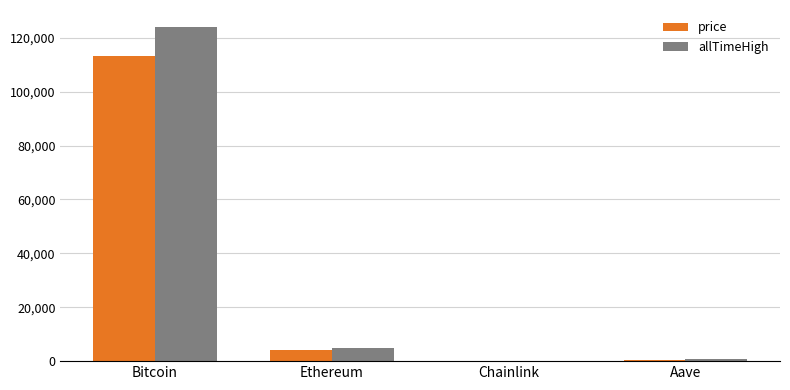

The value of allTimeHigh at Ethereum is 4946.1. True or false?

True